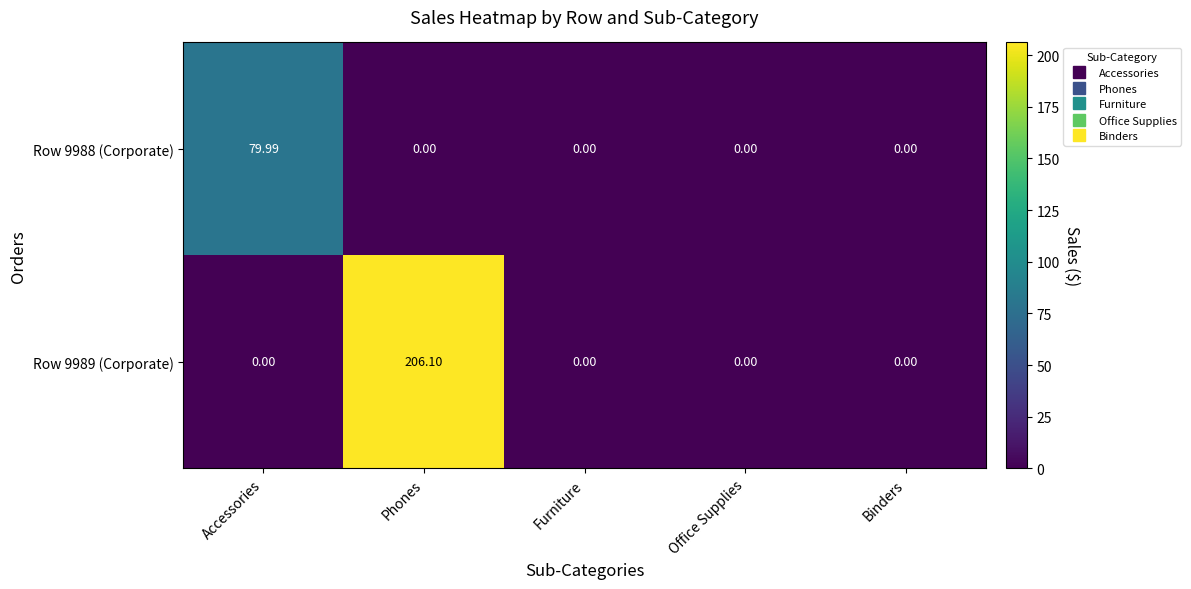

At which category is the sum across all series the highest?

Phones